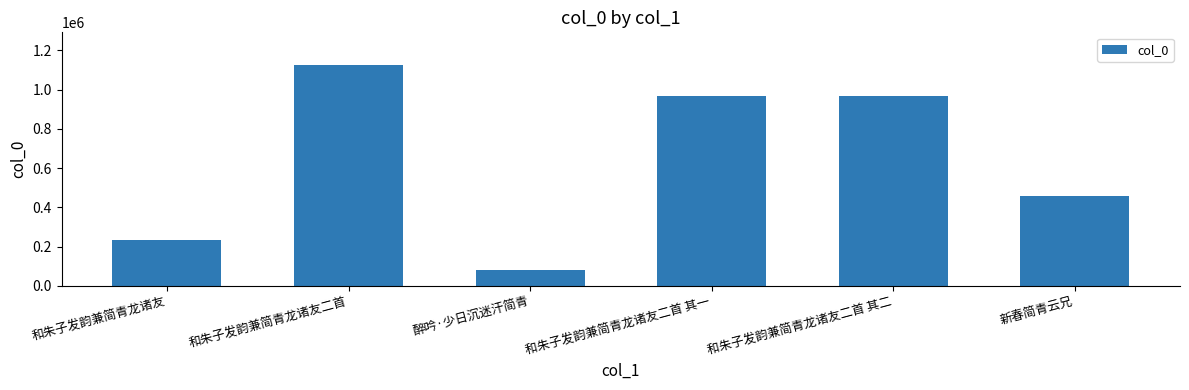

Where is the data nearest to the value 601447?

新春简青云兄